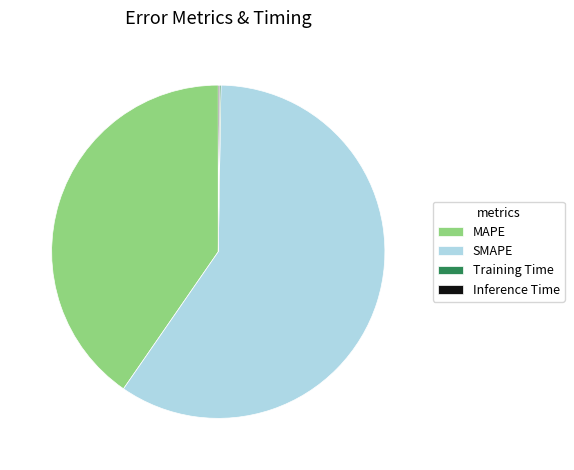

Approximately how many times larger is the value at MAPE compared to SMAPE?

0.7